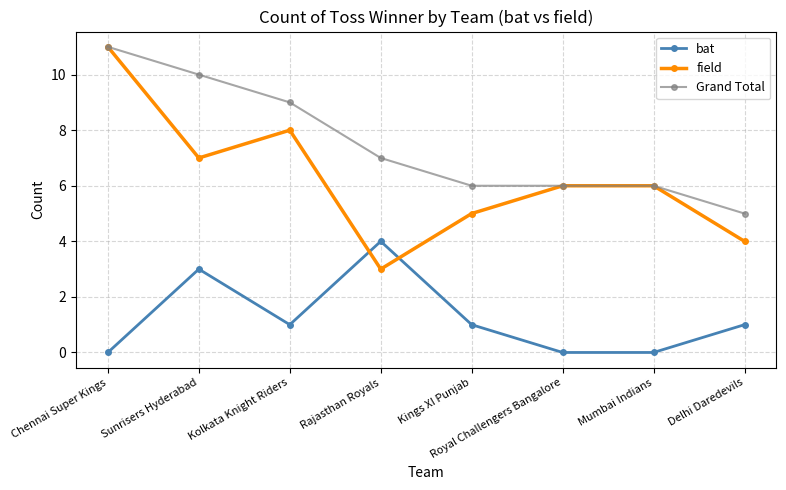

At which category is the sum across all series the highest?

Chennai Super Kings